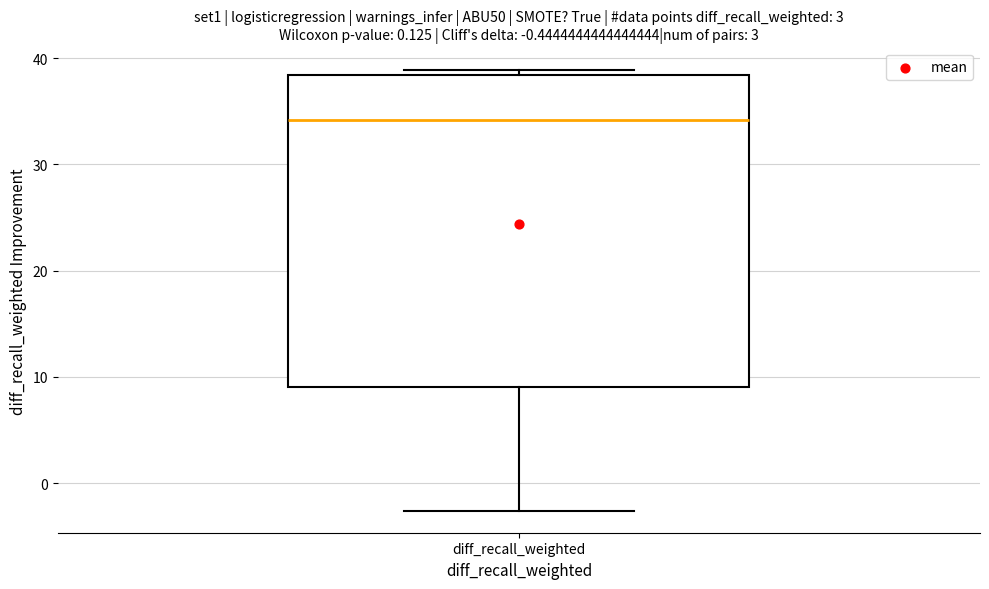

Transcribe this box plot: give where the median line is, the range the box spans, and where the two whiskers end, as read against the y-axis. The values are not printed on the chart, so give them approximately, as read against the axis.

median 34, box 9 to 38, whiskers -3 to 39